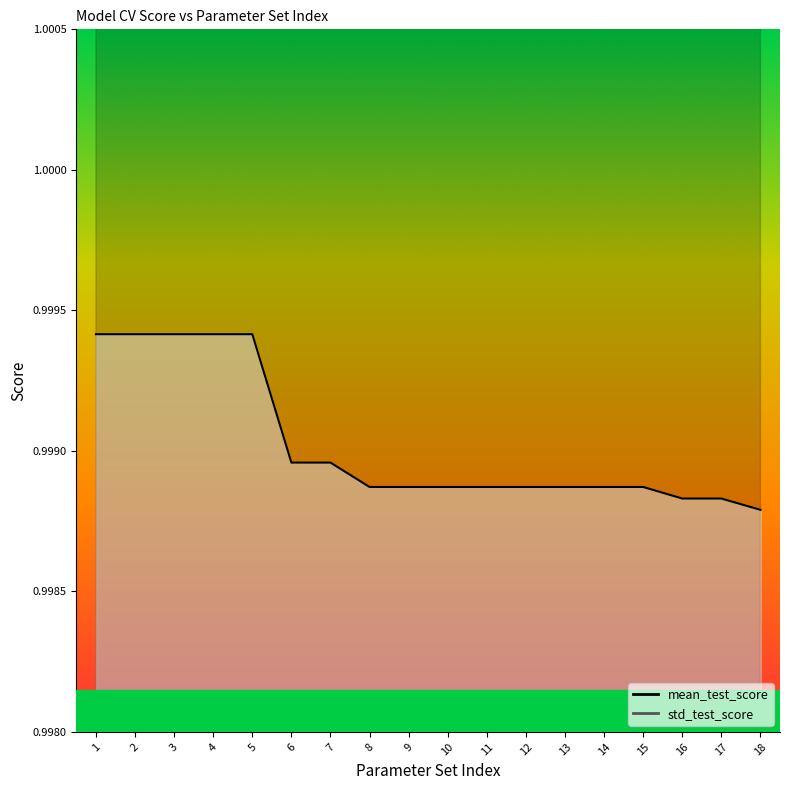

Which series has the largest total across all categories?

std_test_score